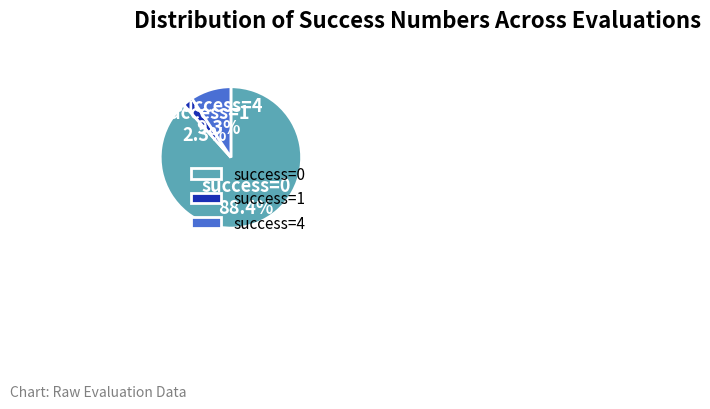

How many segments does this pie chart have?

3